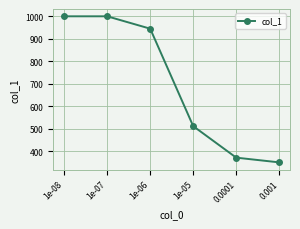

What is the sum of the values at 1e-08 and 1e-06?

1945